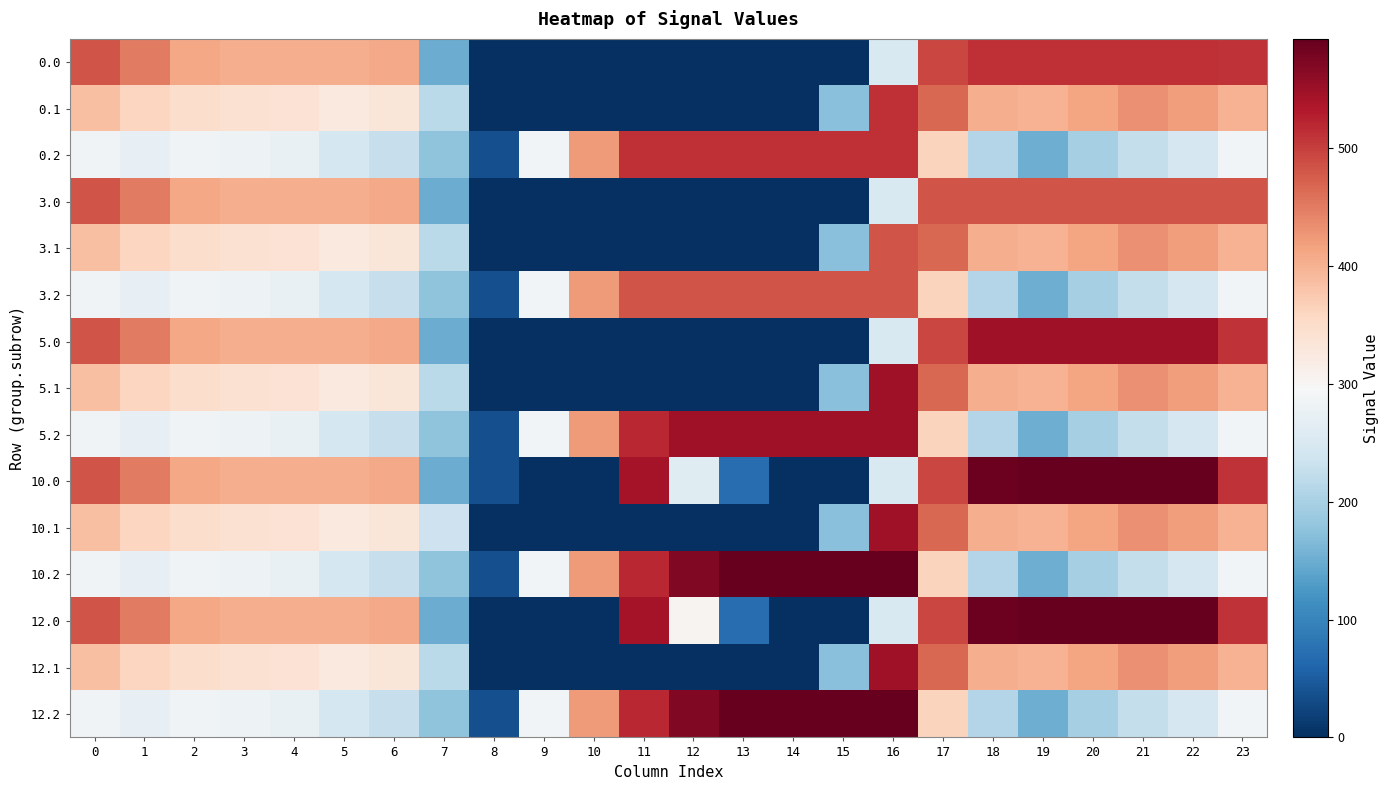

What is the total value across all series at 12?

3249.6